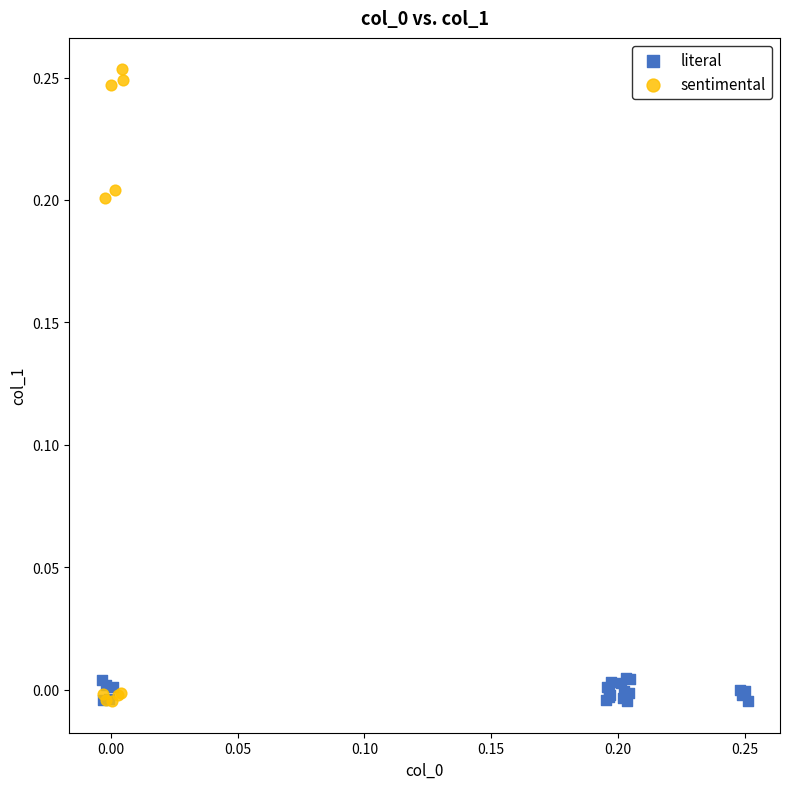

Which series has the largest Y range (max minus min)?

sentimental